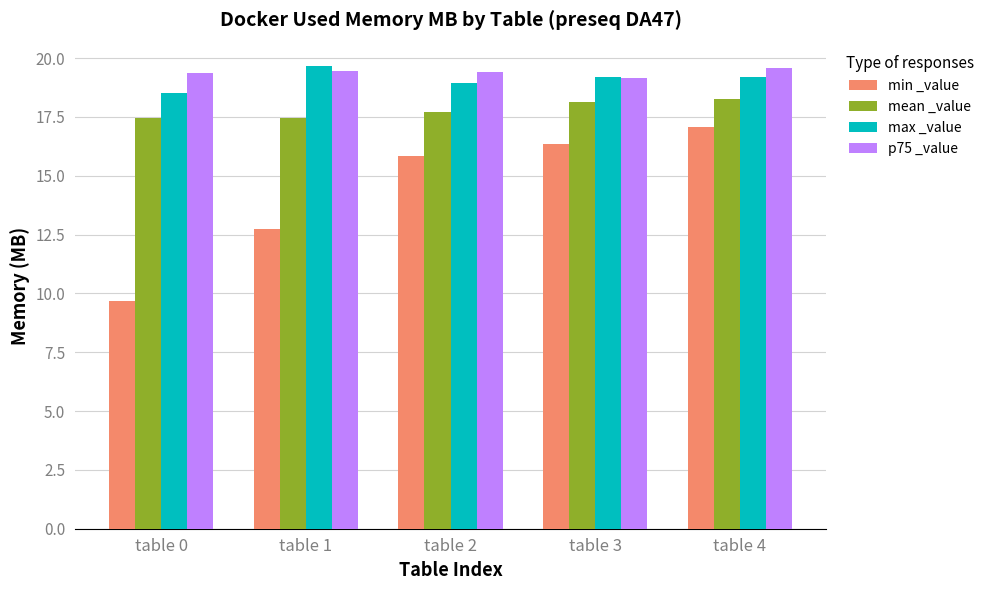

What is the average value of the p75 _value series?

19.4